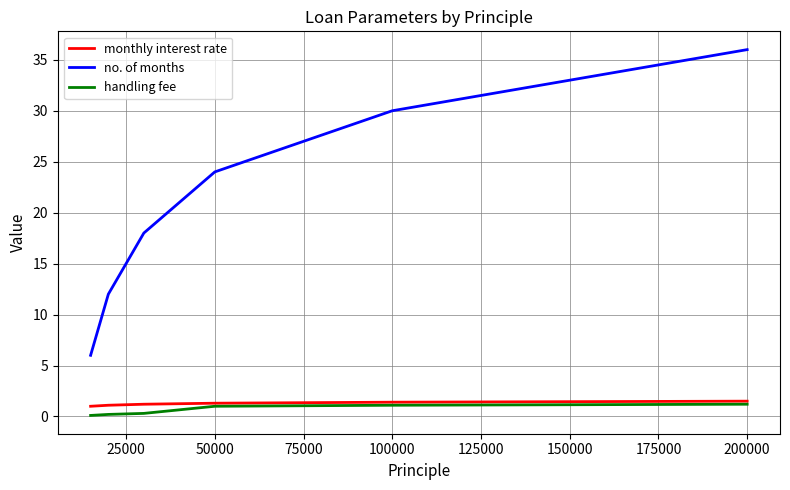

Which series has the largest total across all categories?

no. of months